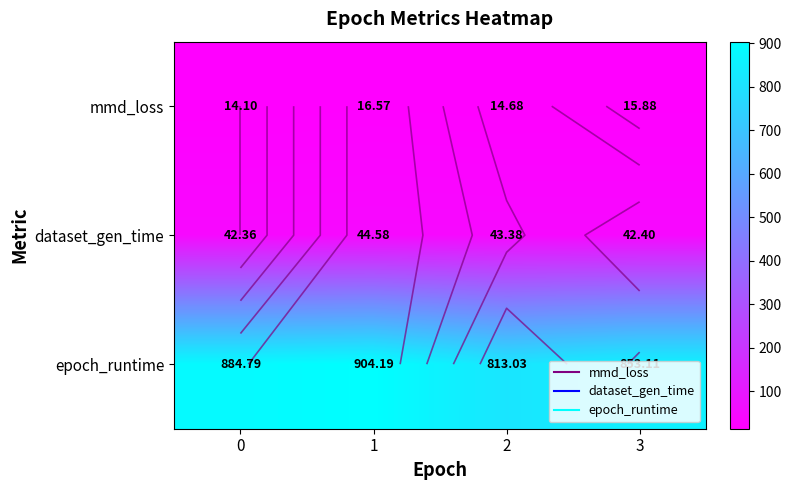

What is the maximum value shown in the chart?

904.2